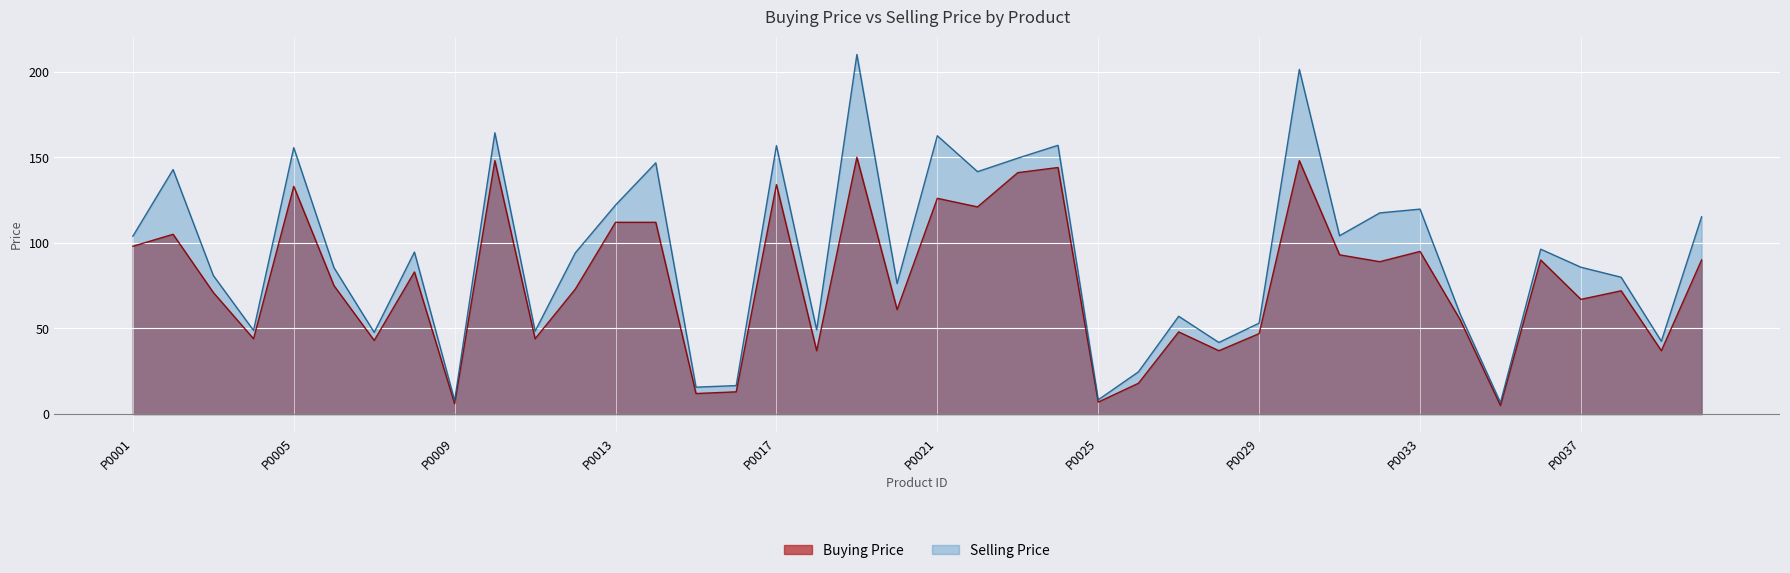

Where is Selling Price nearest to the value 108?

P0031